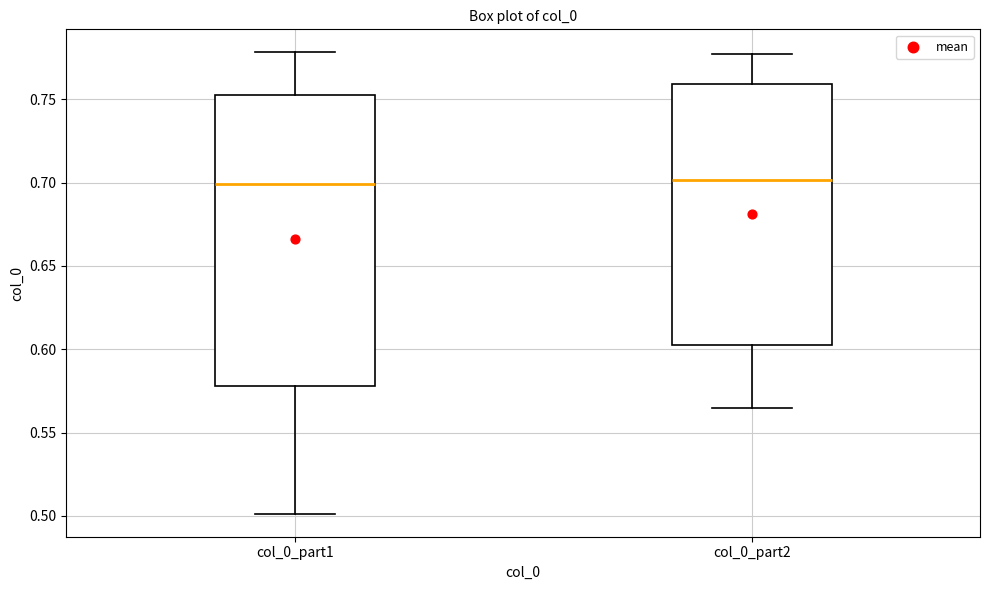

Where does the lower whisker of the box for col_0_part1 end on the y-axis? The values are not printed on the chart, so give them approximately, as read against the axis.

0.500